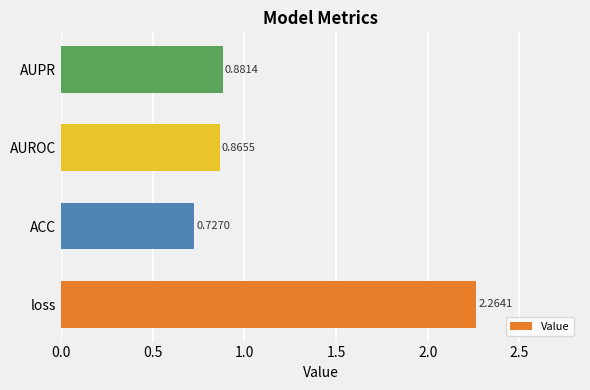

What is the difference between the maximum and minimum values?

1.5